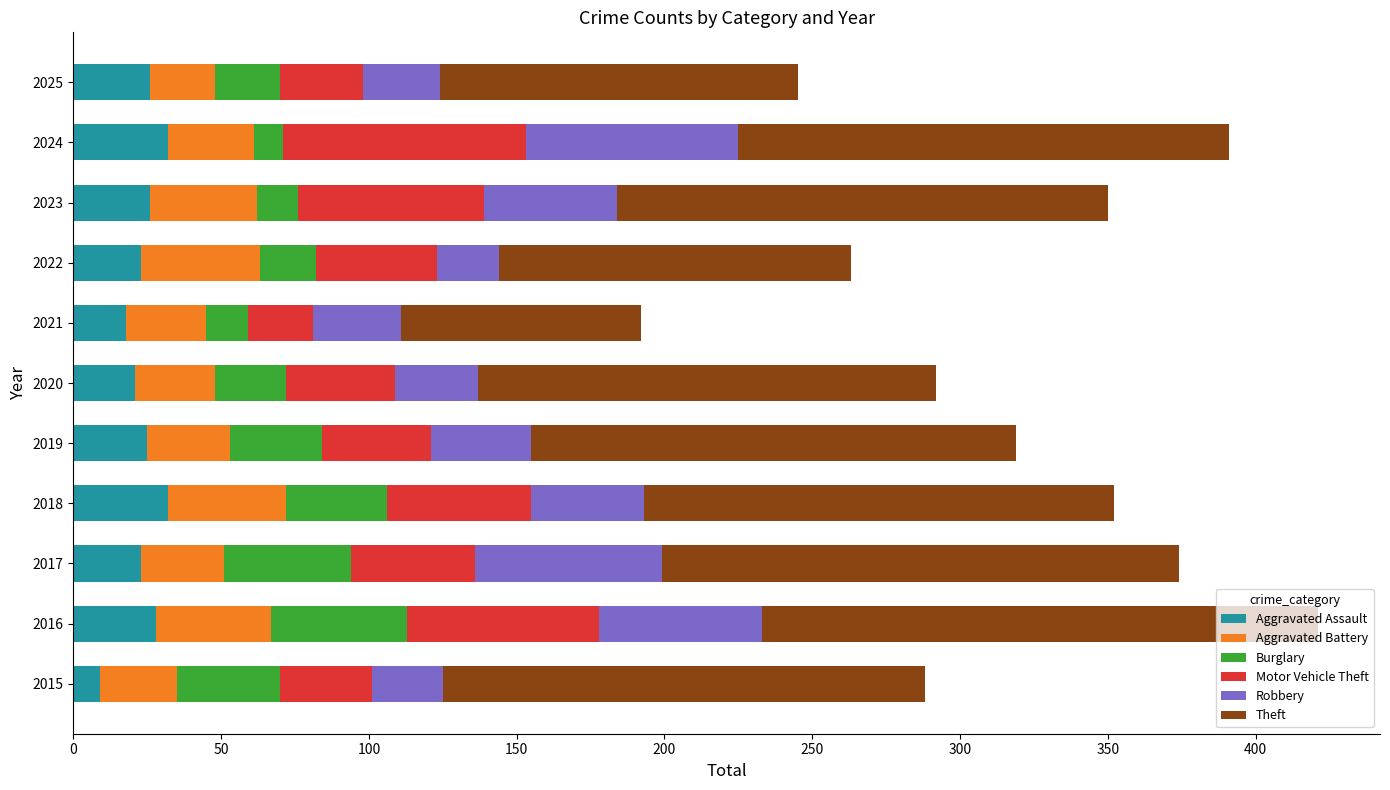

What is the total value across all series at 2025?

245